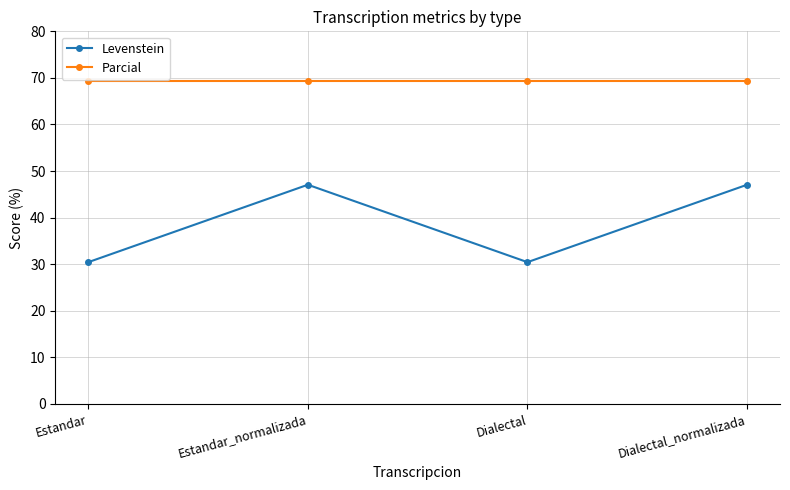

Read the Parcial value at Estandar.

69.2